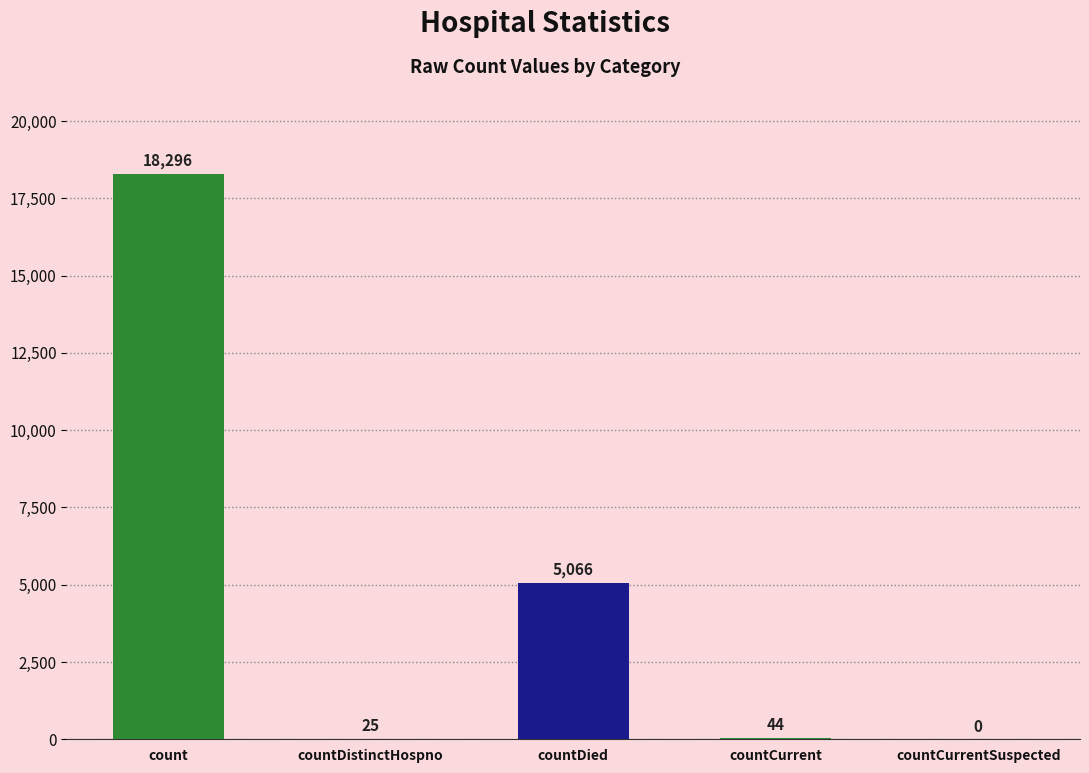

What is the approximate value at count?

18296